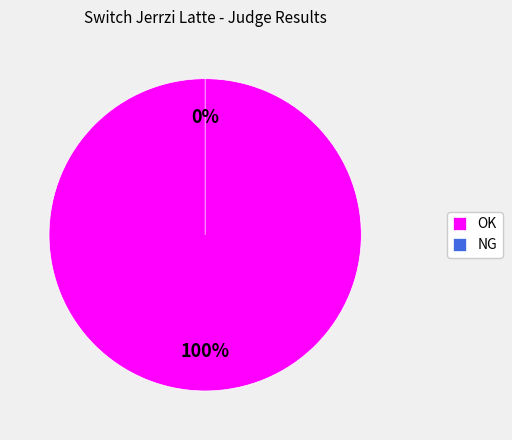

To the nearest percent, what is the difference between the OK and NG slice percentages?

100%